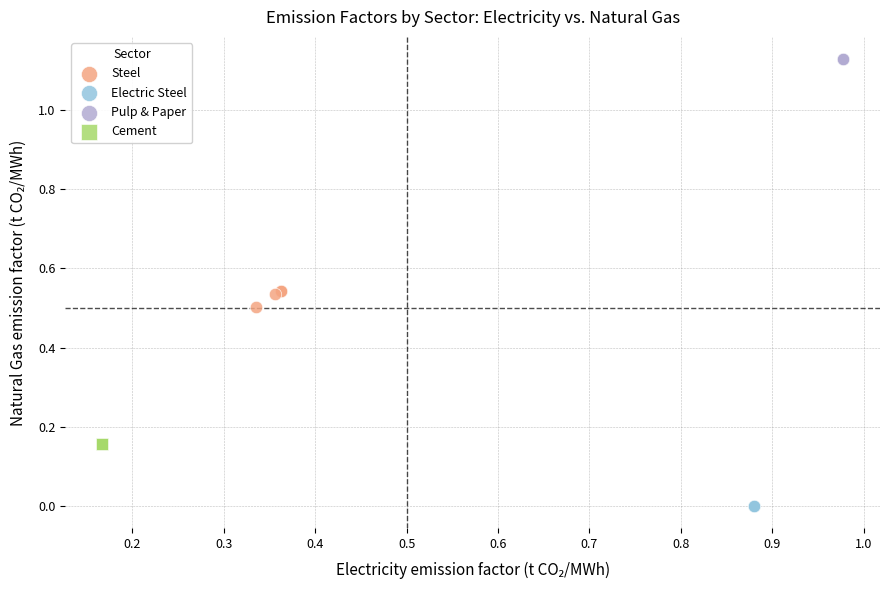

Which series contains the lowest Y value?

Electric Steel